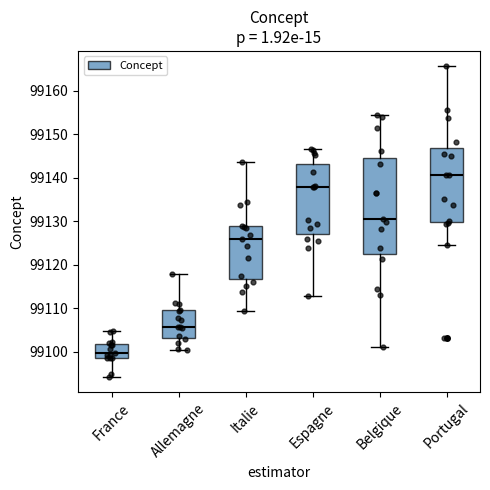

Which box is the tallest, from its lower edge to its upper edge?

Belgique